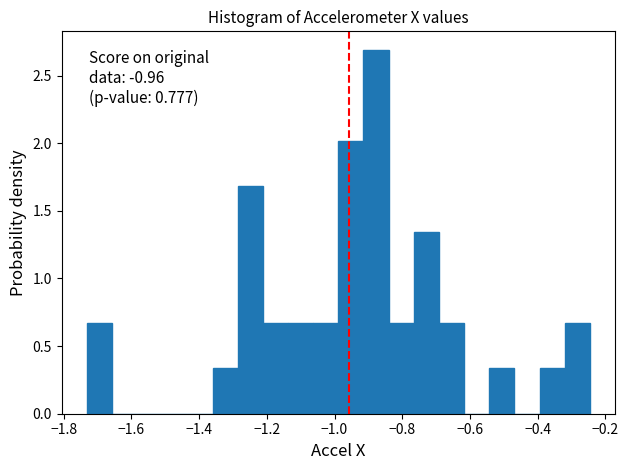

Around what value on the x-axis is the tallest bar? Give the approximate position of its centre, as read against the axis.

-0.88